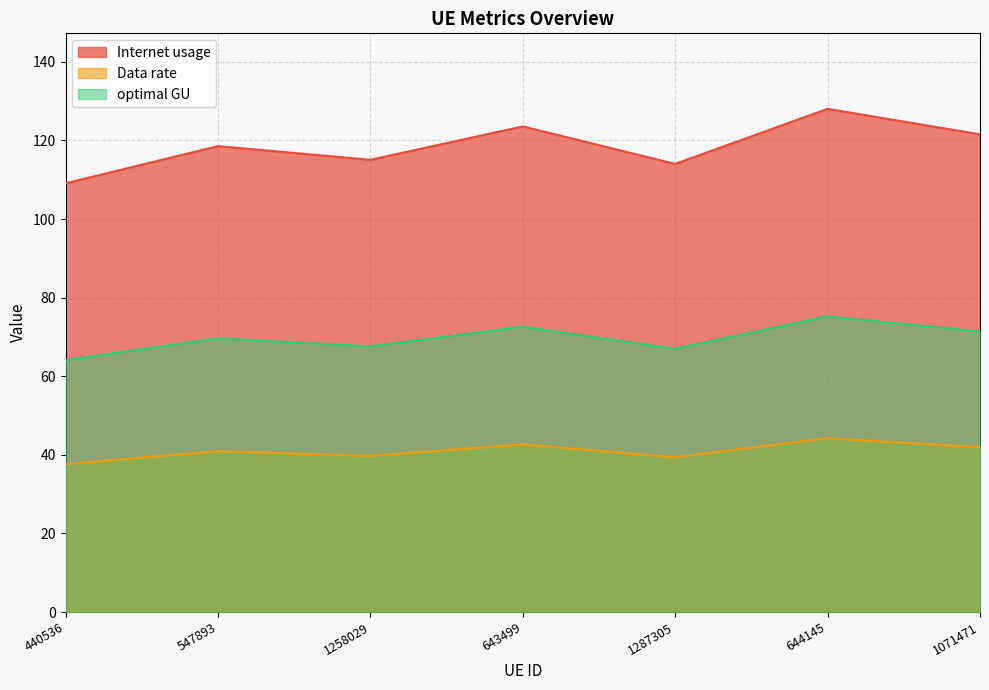

How many interior local peaks does the Internet usage series have?

3